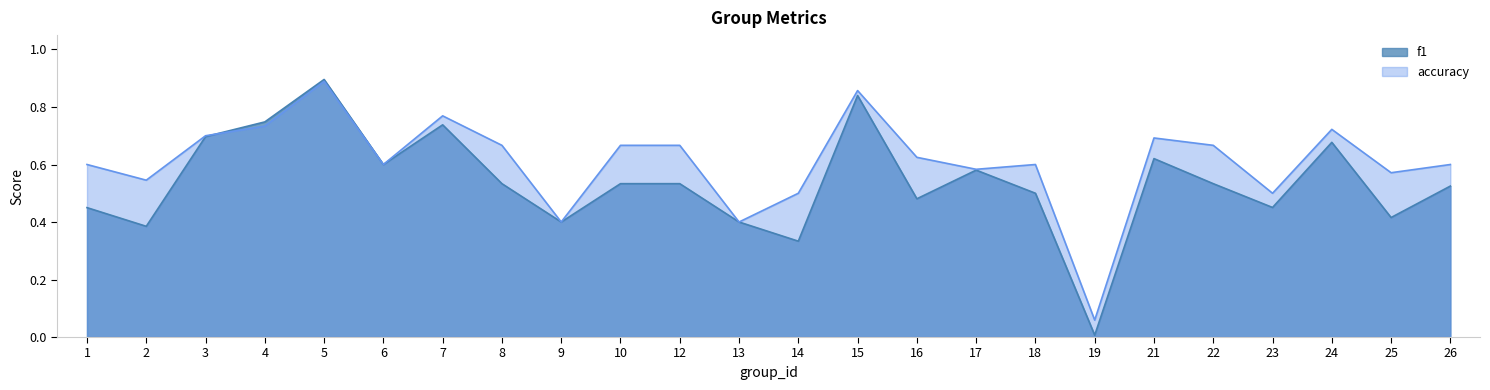

Reading left to right, list all the values displayed in this chart.

f1: 1=0.5	2=0.4	3=0.7	4=0.7	5=0.9	6=0.6	7=0.7	8=0.5	9=0.4	10=0.5	12=0.5	13=0.4	14=0.3	15=0.8	16=0.5	17=0.6	18=0.5	19=0.0	21=0.6	22=0.5	23=0.5	24=0.7	25=0.4	26=0.5
accuracy: 1=0.6	2=0.5	3=0.7	4=0.7	5=0.9	6=0.6	7=0.8	8=0.7	9=0.4	10=0.7	12=0.7	13=0.4	14=0.5	15=0.9	16=0.6	17=0.6	18=0.6	19=0.1	21=0.7	22=0.7	23=0.5	24=0.7	25=0.6	26=0.6